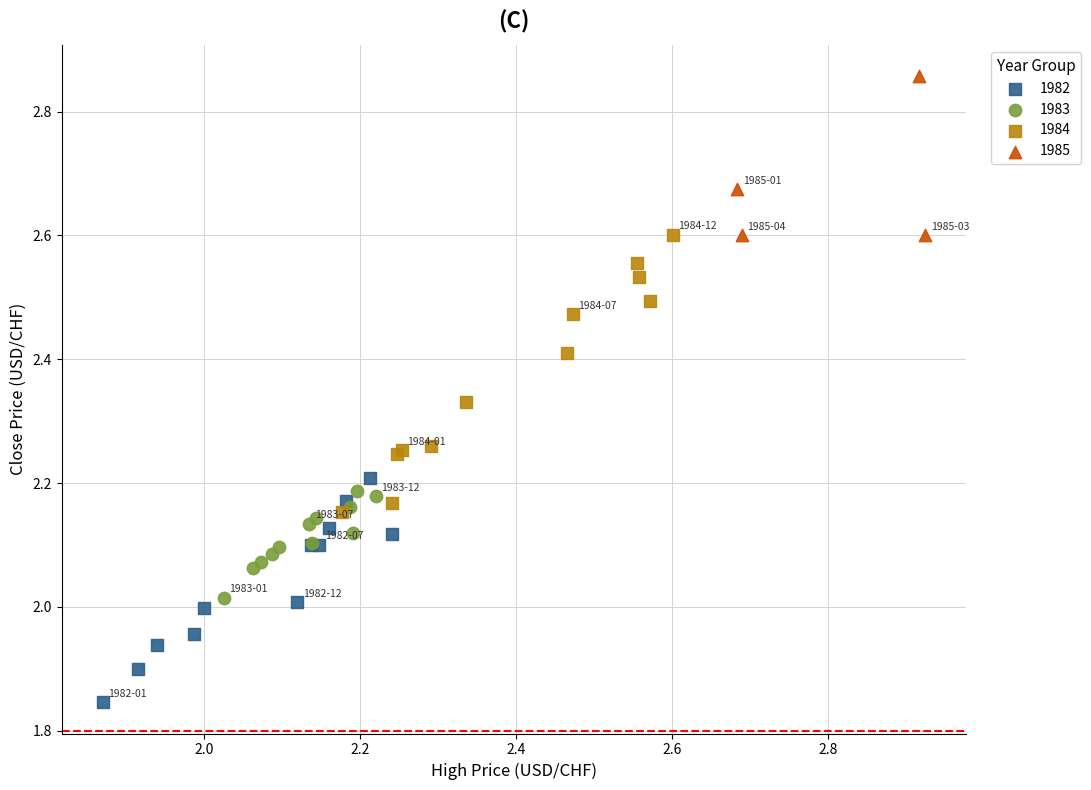

Which series contains the lowest Y value?

1982